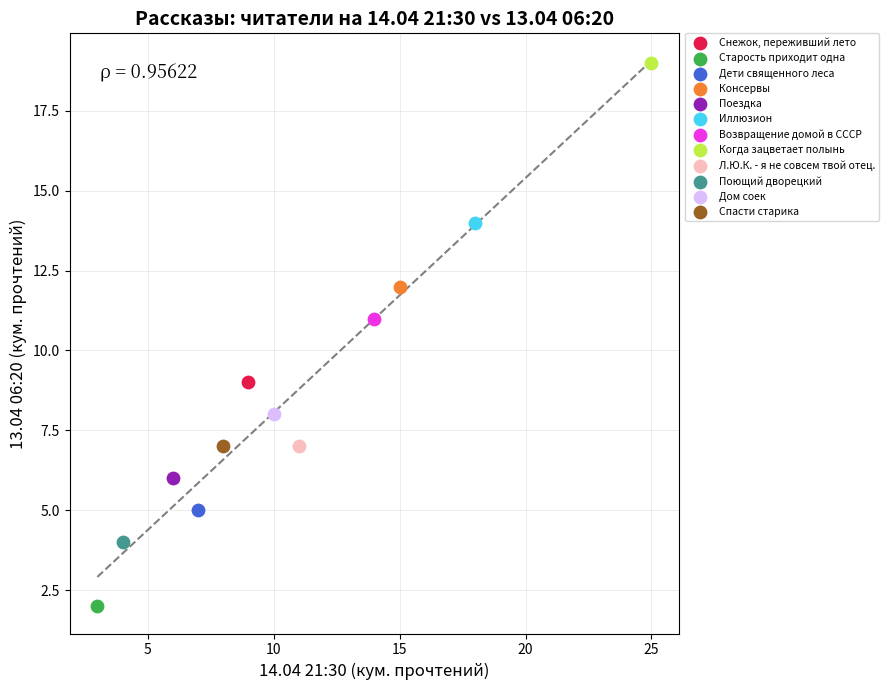

Which series reaches the minimum Y coordinate?

Старость приходит одна